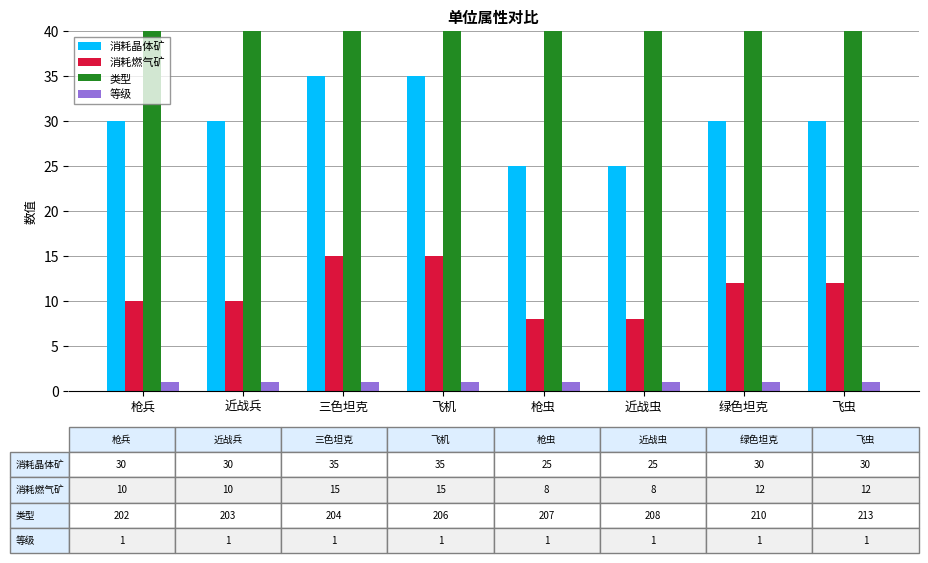

What are all the series names shown in the legend?

消耗晶体矿, 消耗燃气矿, 类型, 等级